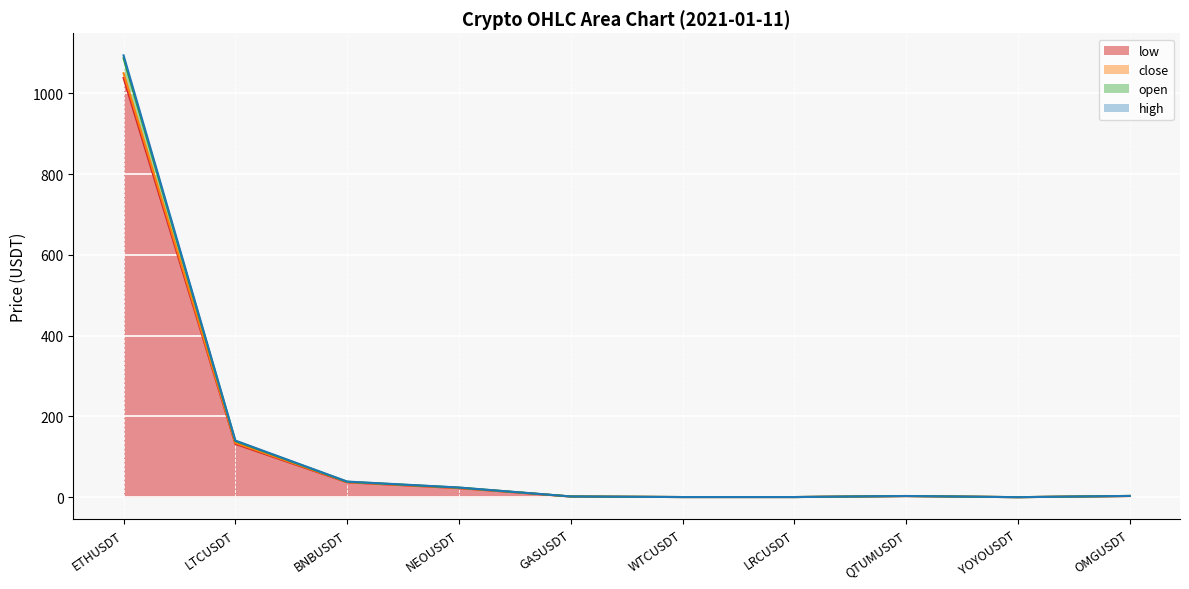

Which has a higher value, GASUSDT or LRCUSDT?

GASUSDT